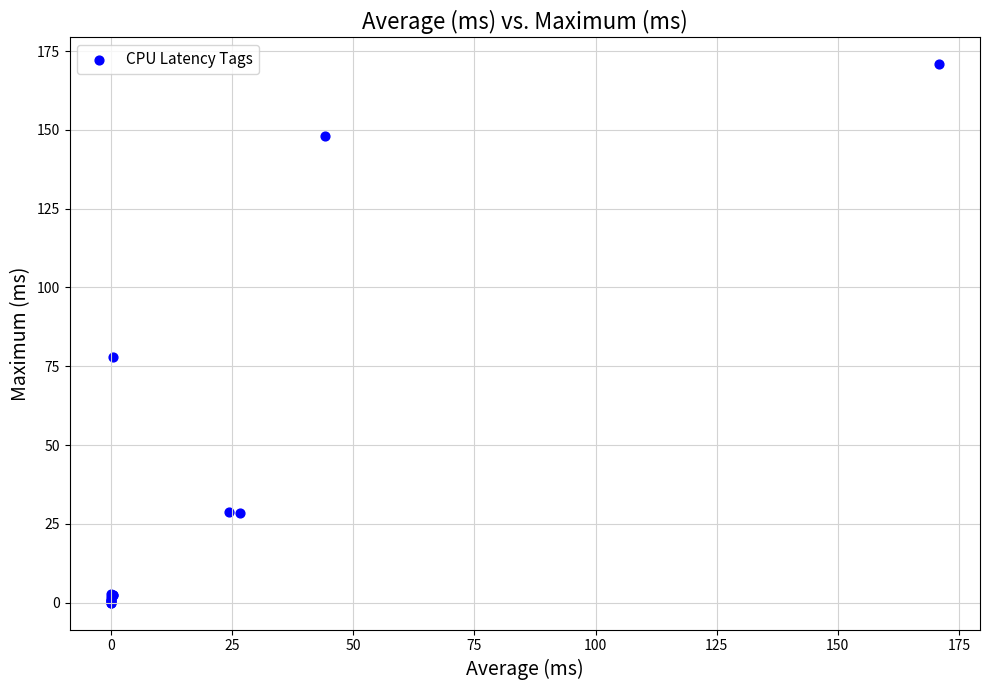

What Y value in the scatter plot is closest to 85?

77.9